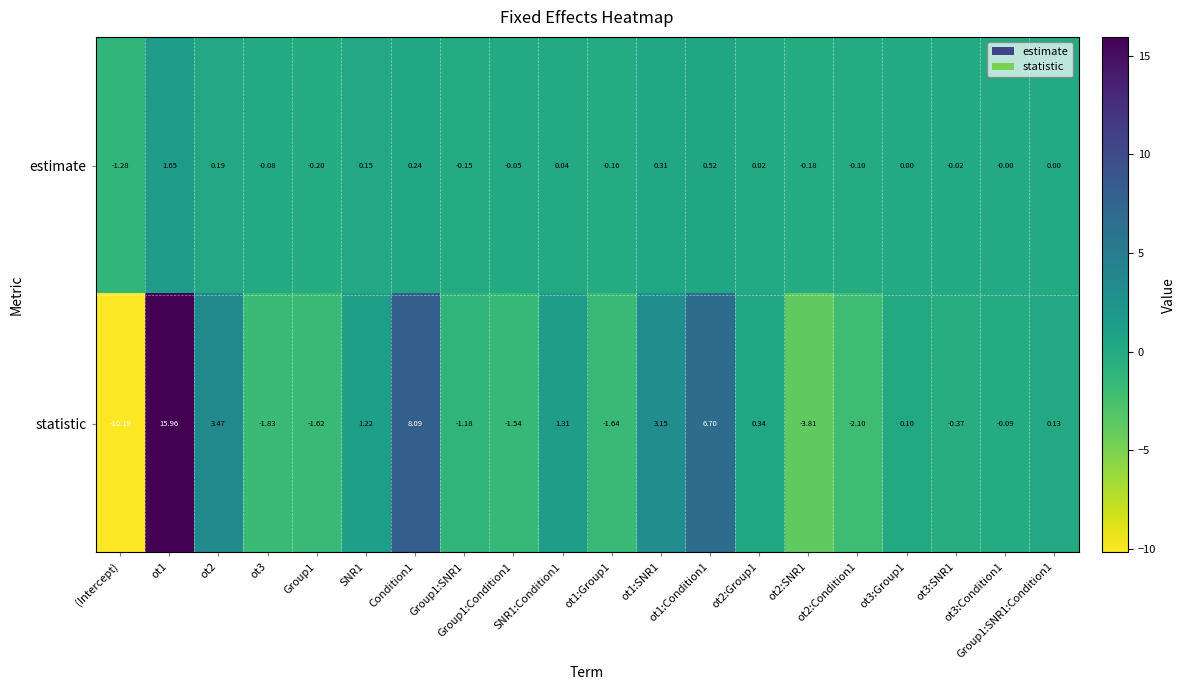

Which series has the largest range (max minus min)?

statistic